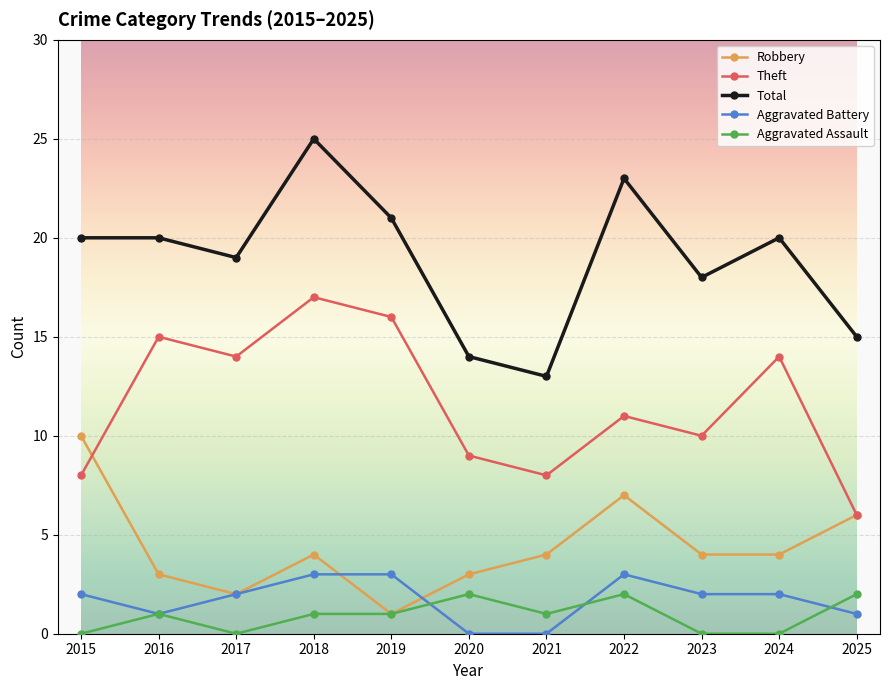

True or false: Theft and Total intersect in this chart.

False